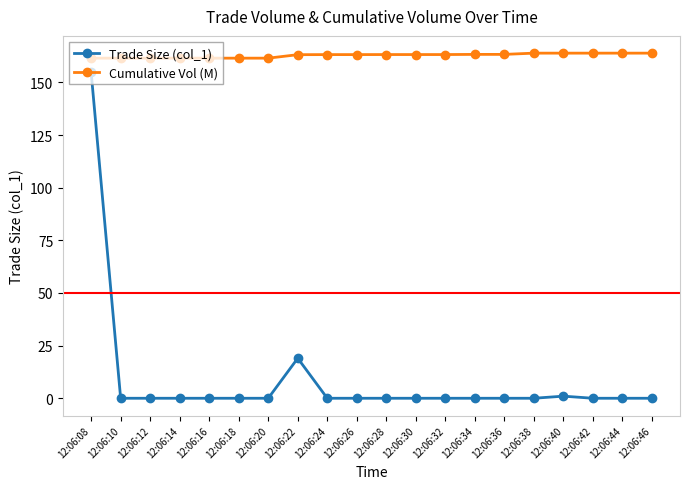

The Trade Size (col_1) series shows 1.0 at 12:06:40. True or false?

True